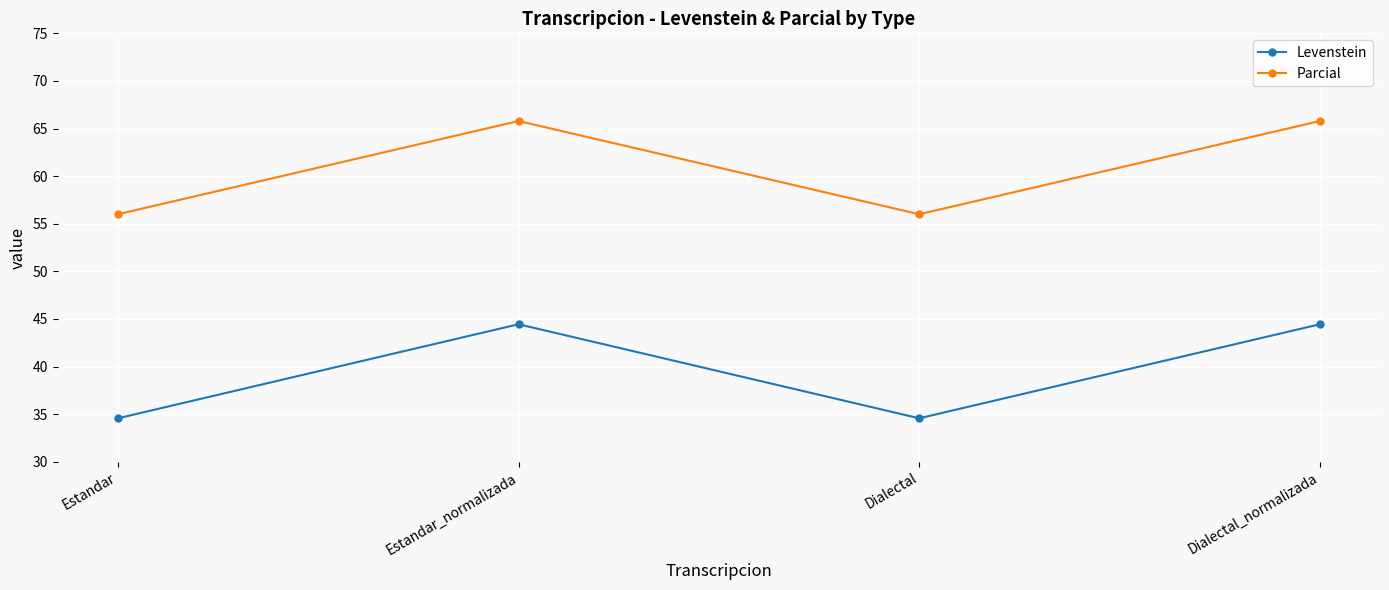

What is the label of the 4th point from the left?

Dialectal_normalizada